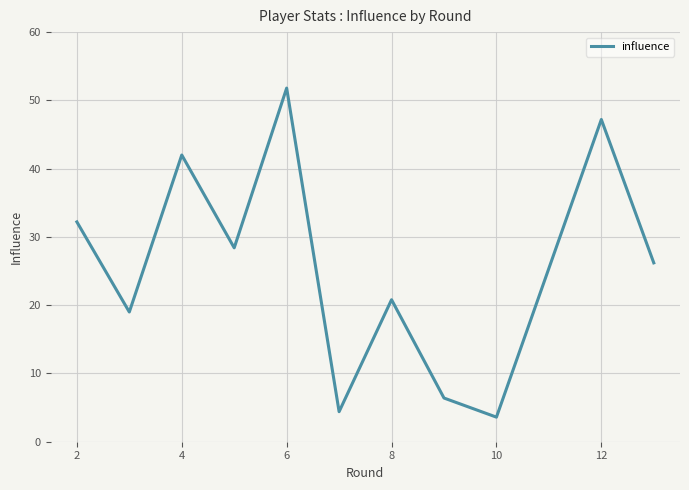

What is the difference between the maximum and minimum values?

48.2